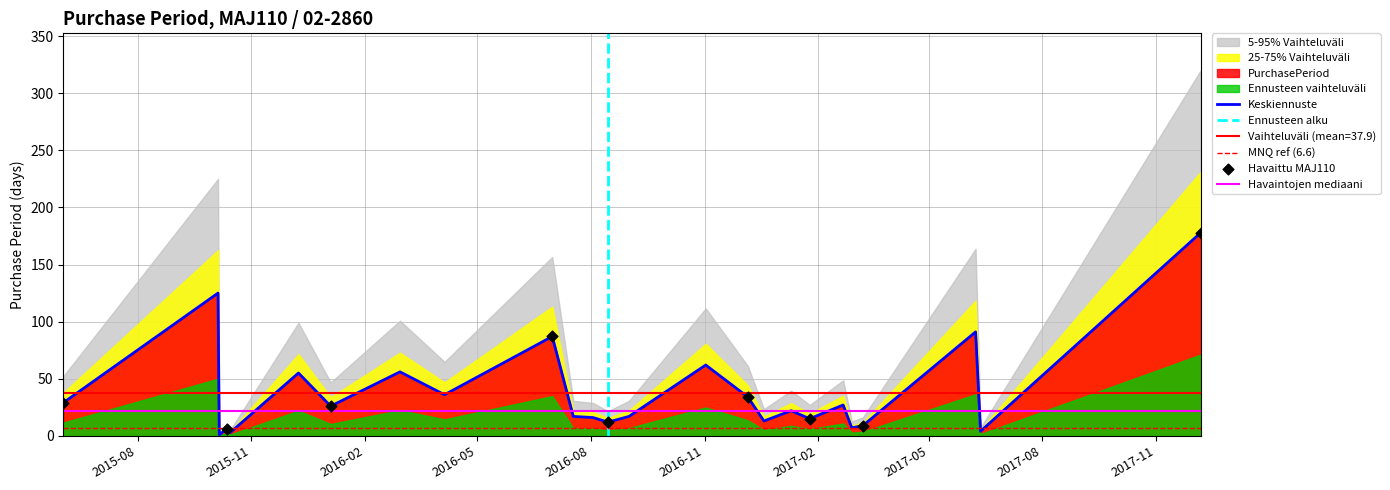

What is the ratio of the value at 2016-08-03 to the value at 2017-01-25?

1.1